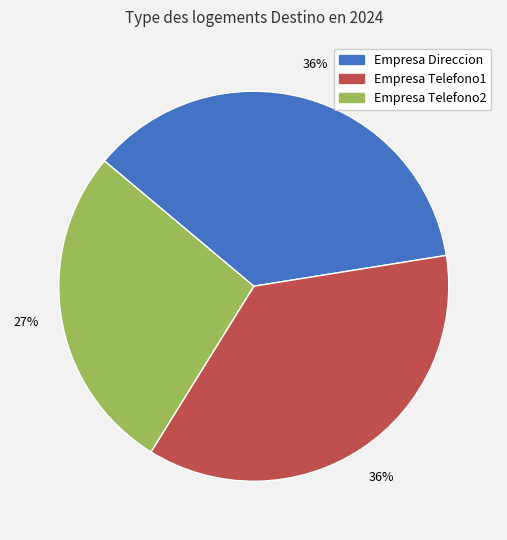

How many segments does this pie chart have?

3